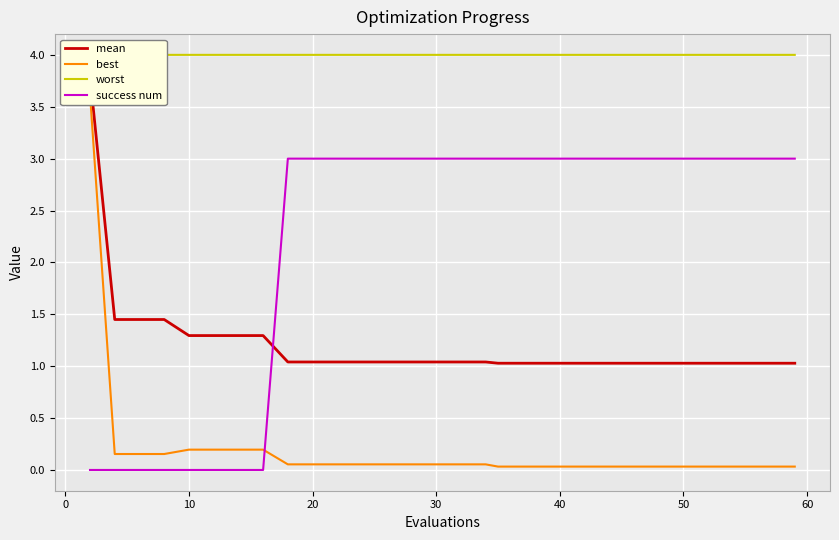

What are all the series names shown in the legend?

mean, best, worst, success num